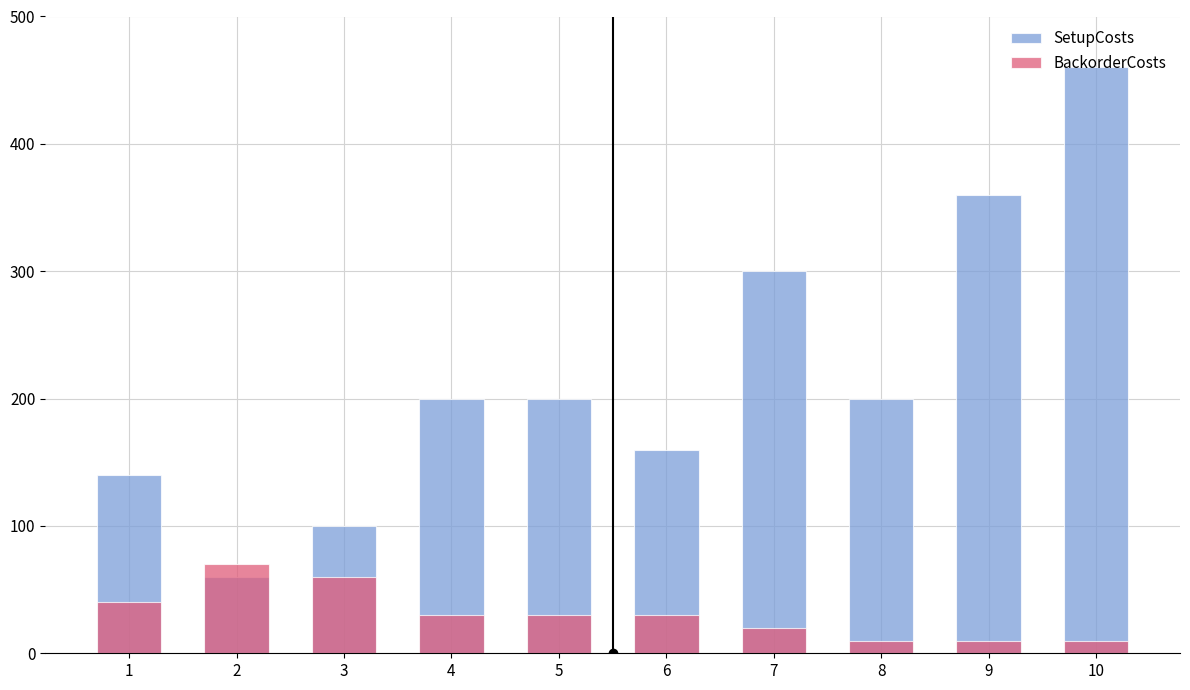

Where does the SetupCosts series first go above 200?

7